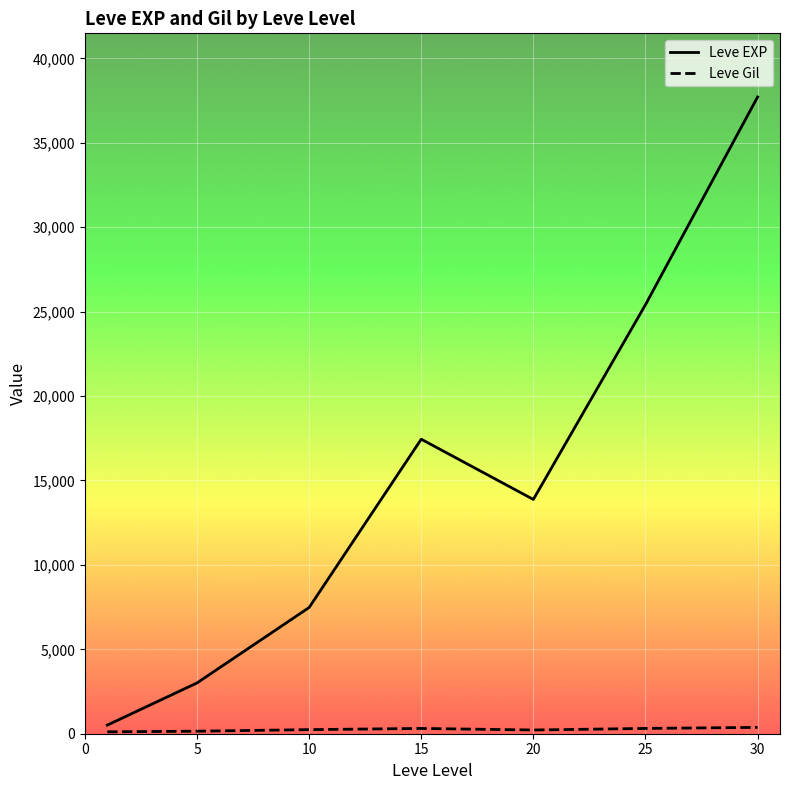

Which series has the widest spread of values?

Leve EXP